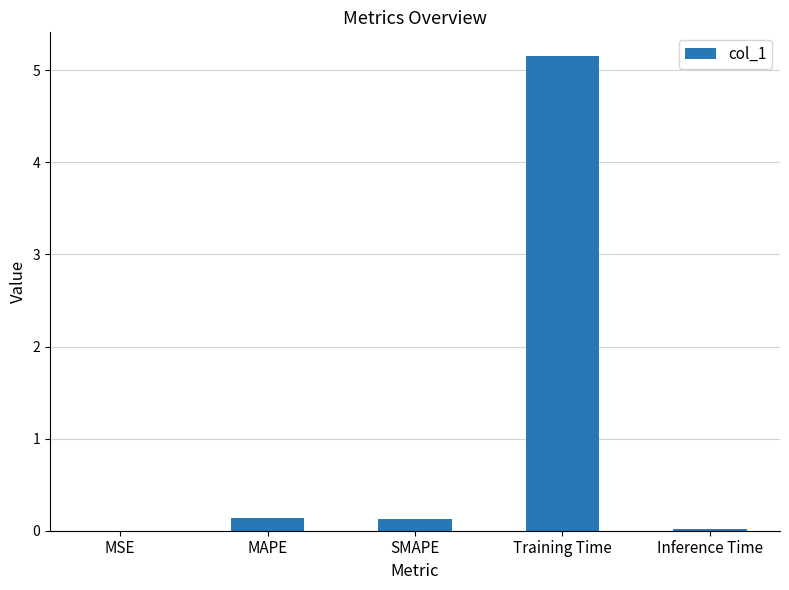

What is the approximate value at SMAPE?

0.1